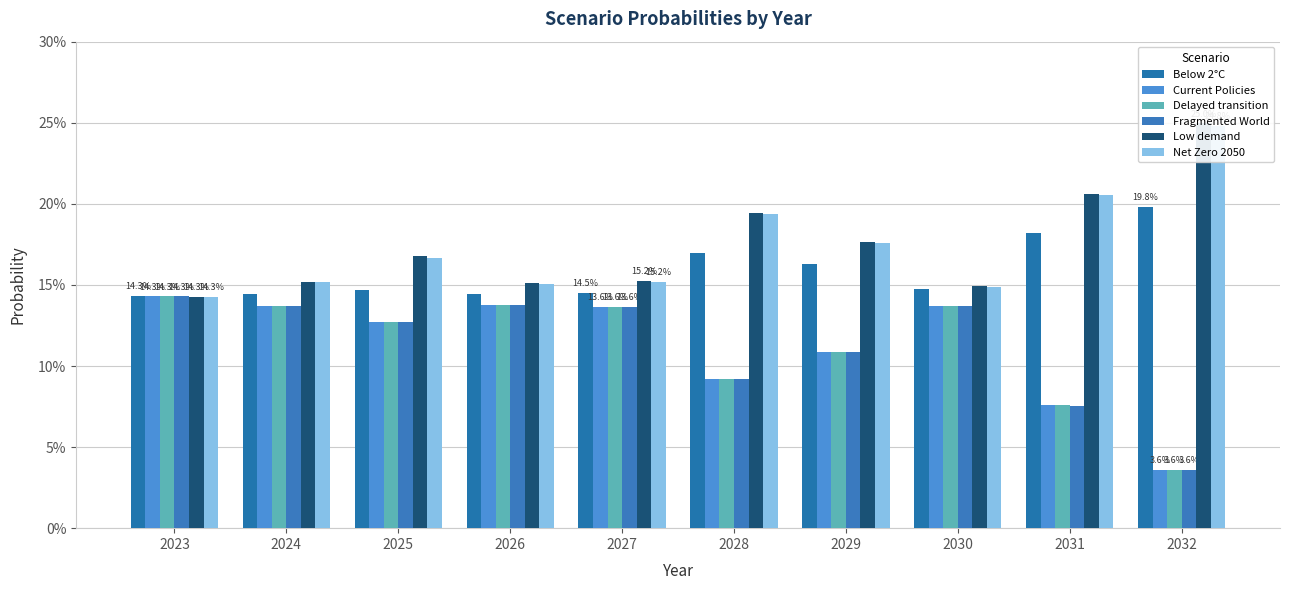

Rank the series by their maximum value, from highest to lowest.

Low demand, Net Zero 2050, Below 2°C, Current Policies, Delayed transition, Fragmented World